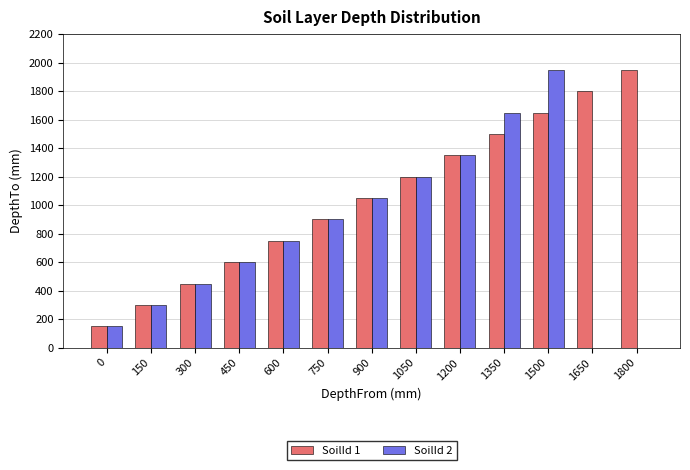

The SoilId 2 series shows 173 at 150. True or false?

False